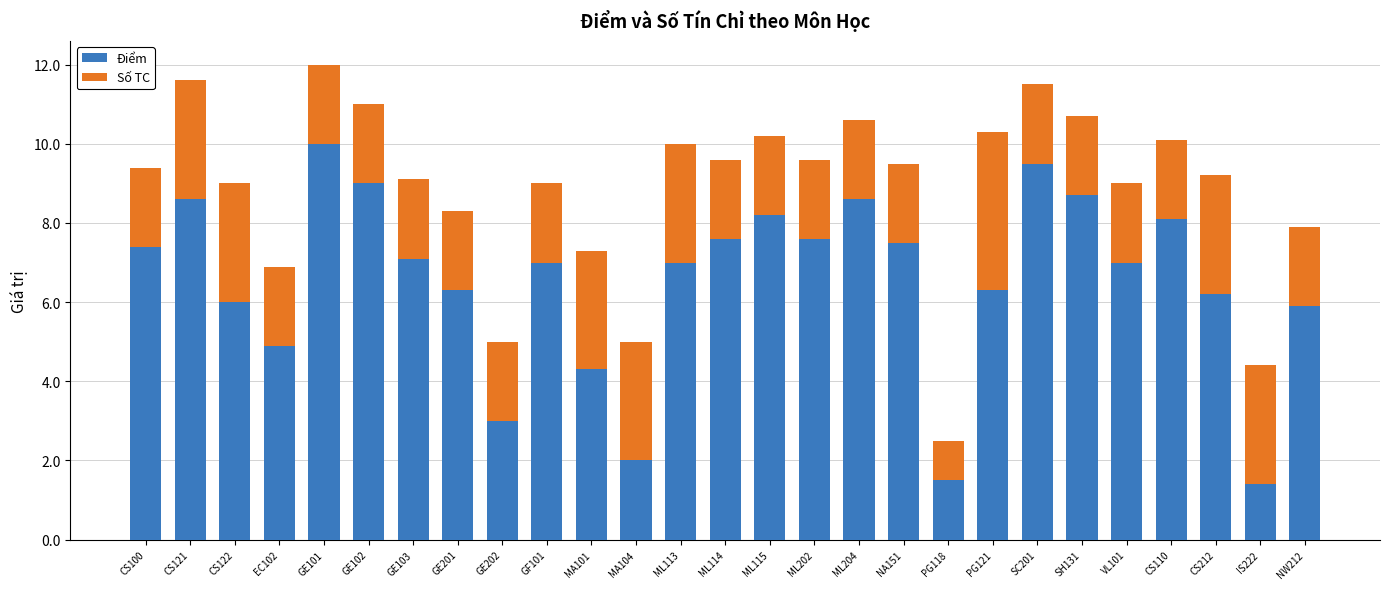

At which category is the sum across all series the highest?

GE101